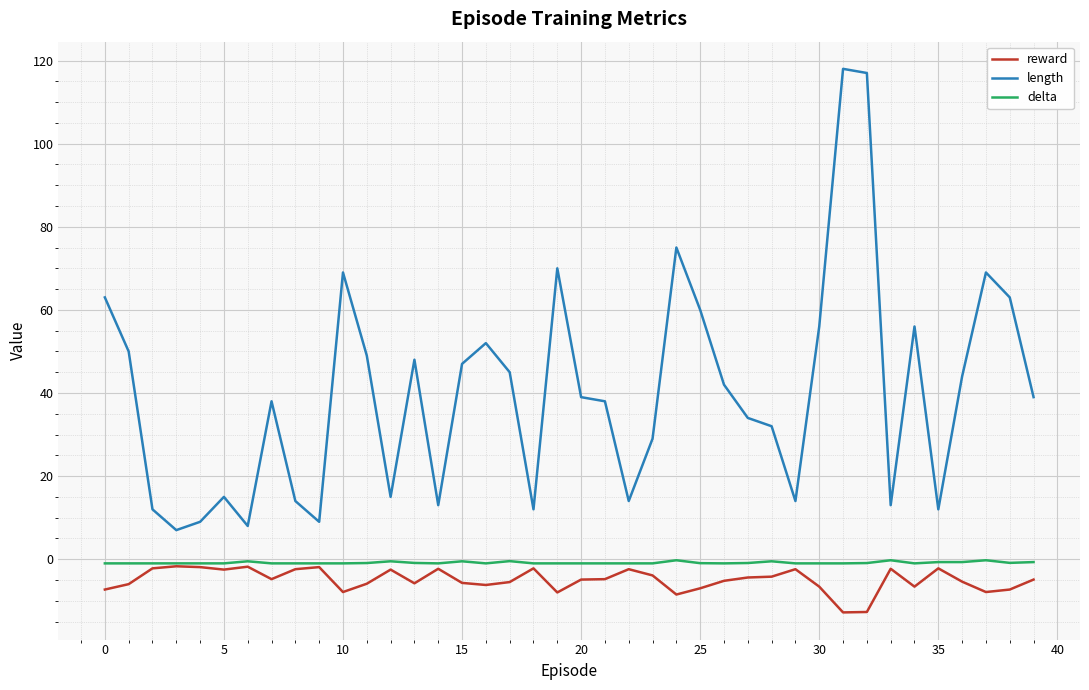

Which series has the largest range (max minus min)?

length